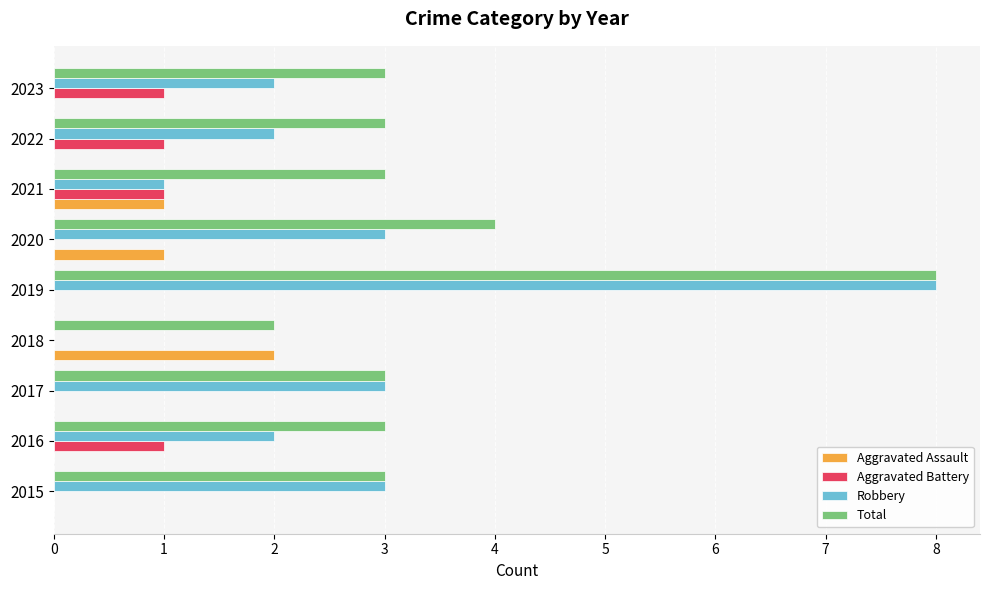

Which series has the largest range (max minus min)?

Robbery